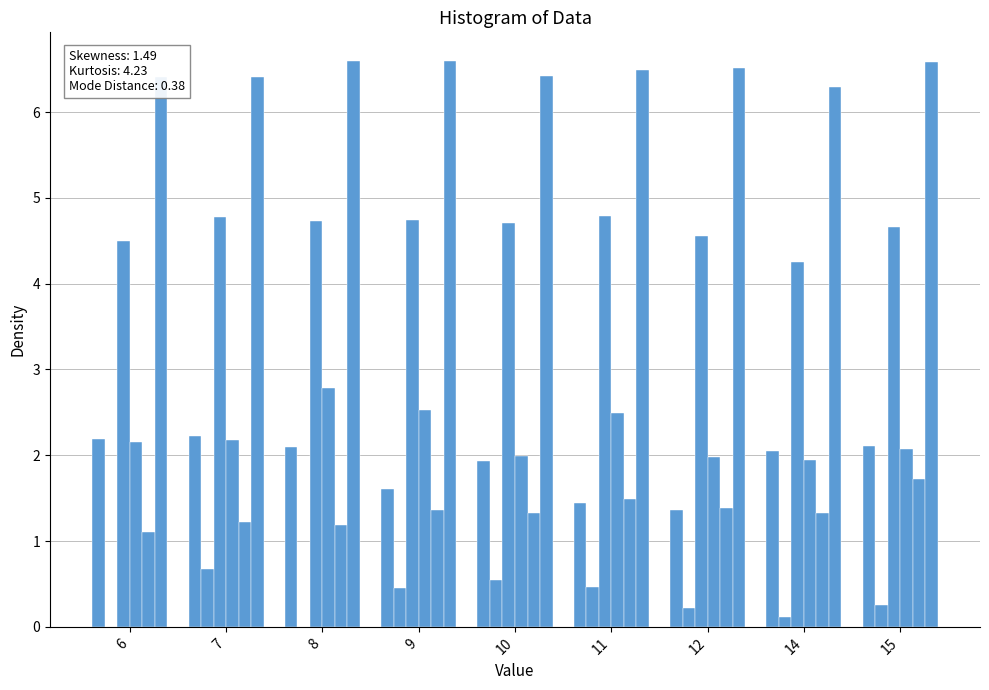

Between 12 and 10, which is larger?

10